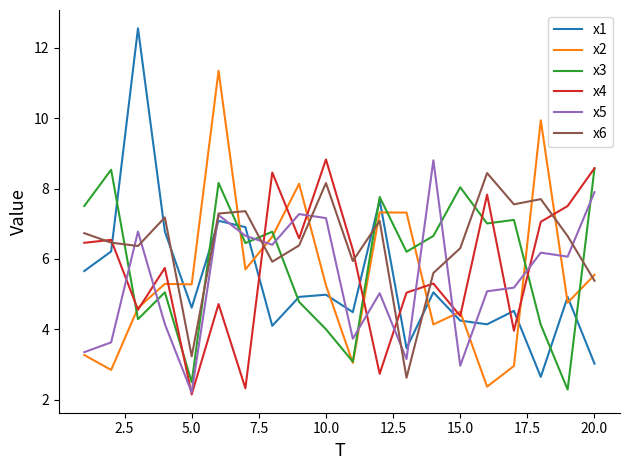

How many lines are shown in the chart?

6